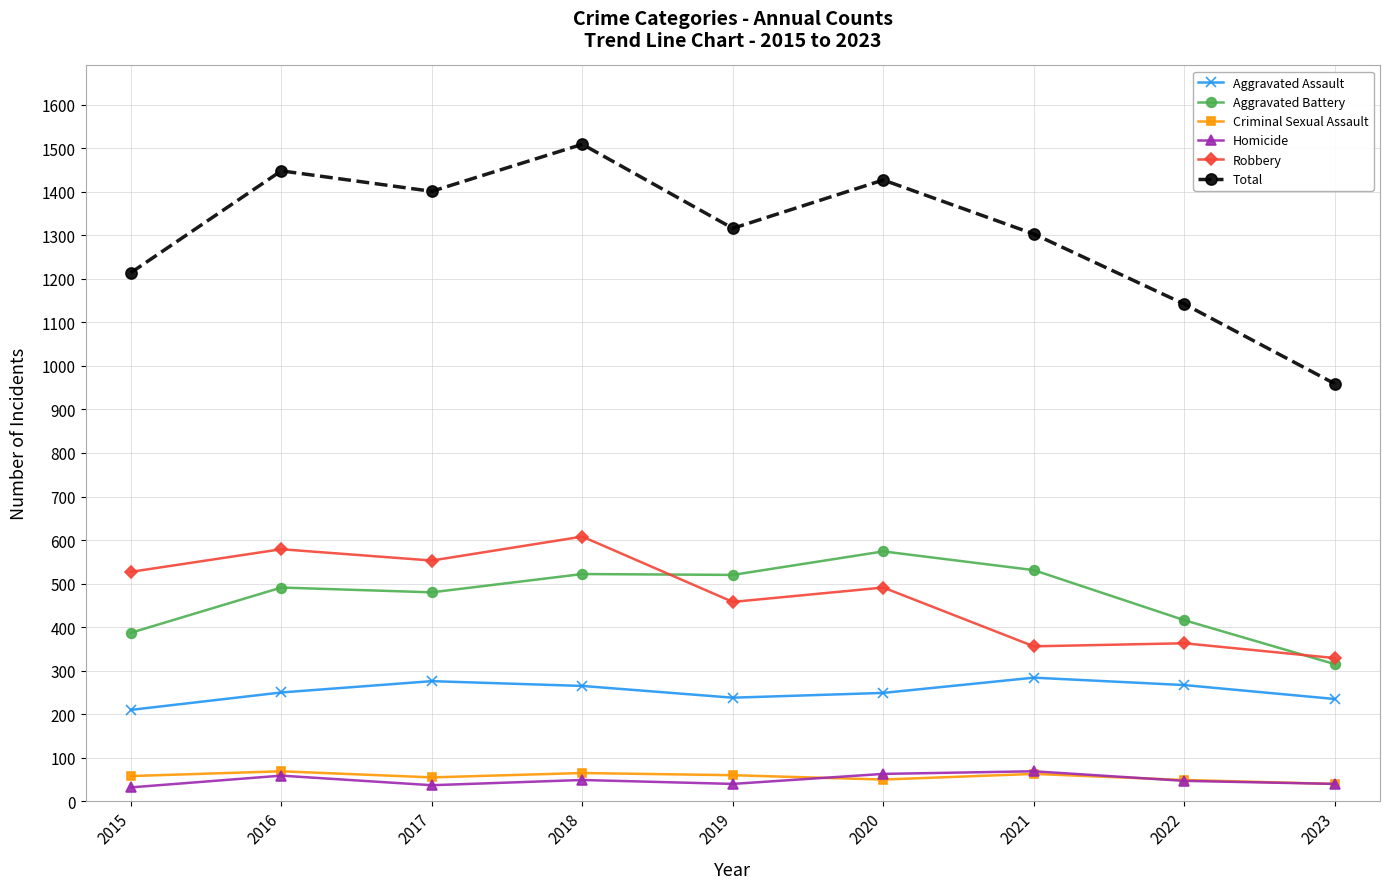

The value of Homicide at 2020 is 63. True or false?

True